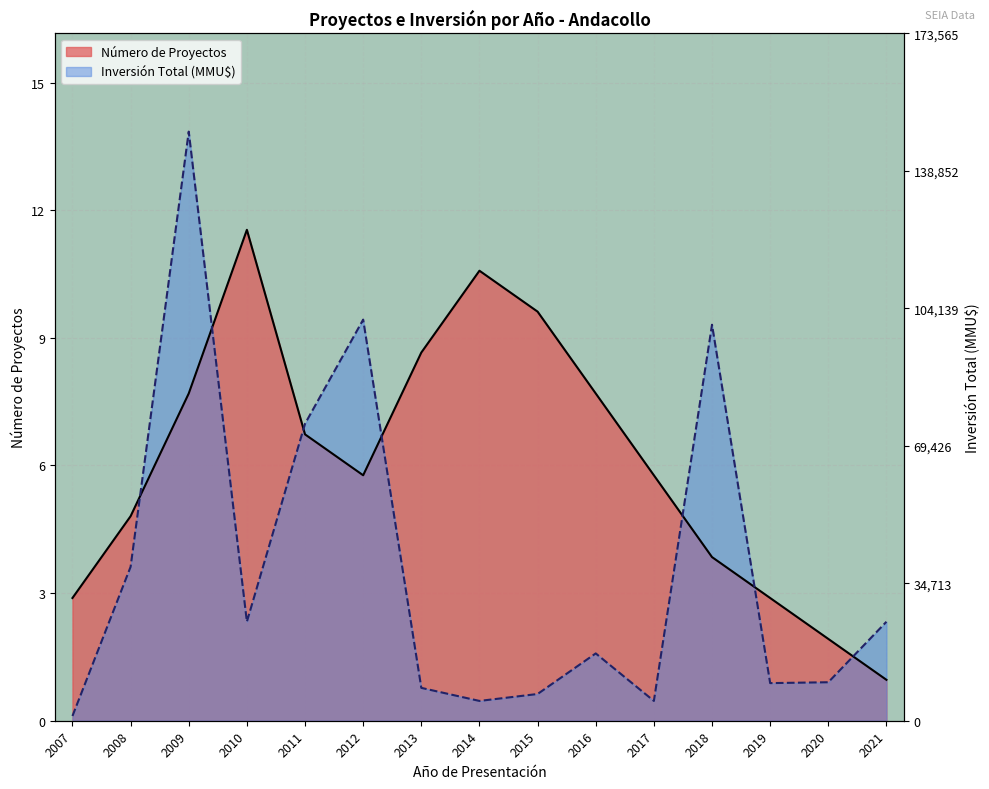

How many values in the Número de Proyectos series exceed 6?

7